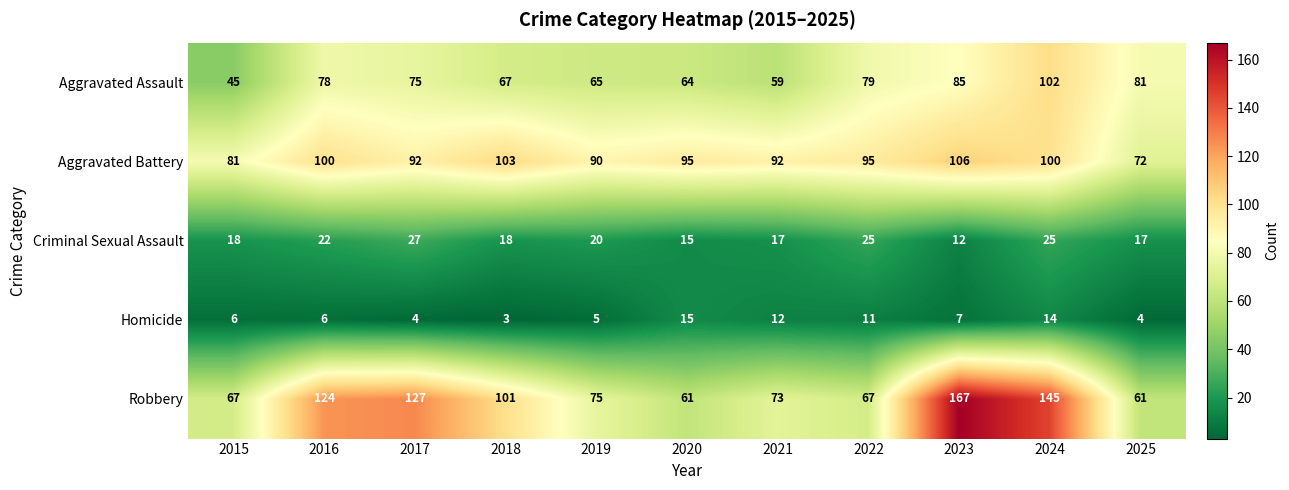

The value of Criminal Sexual Assault at 2019 is 20. True or false?

True